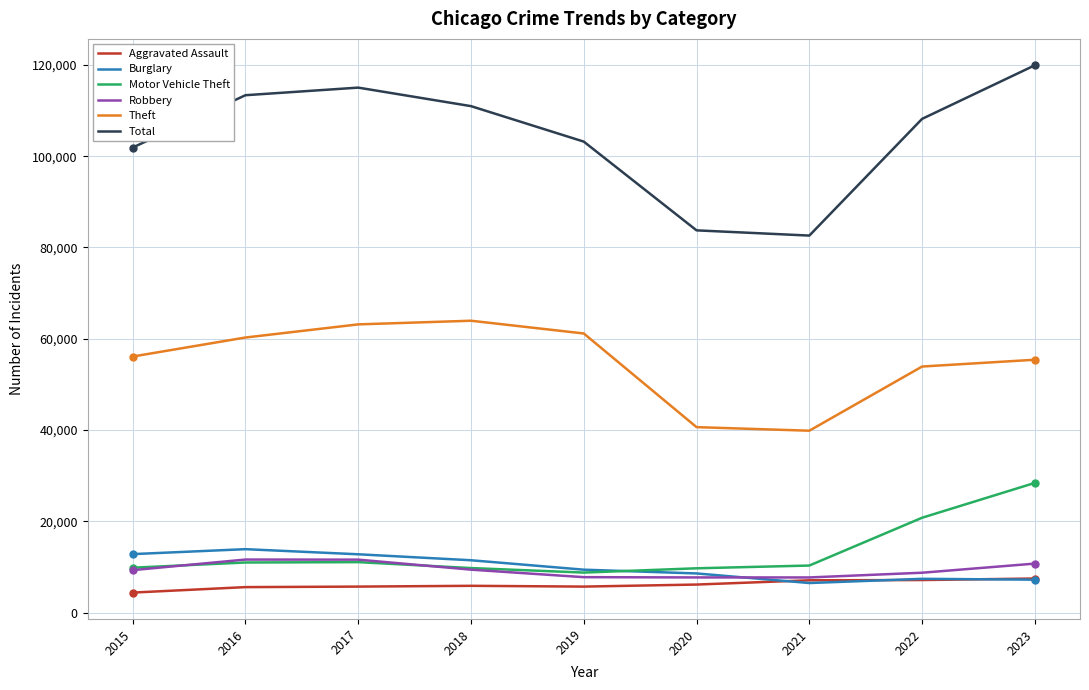

What is the maximum value for Motor Vehicle Theft?

28421